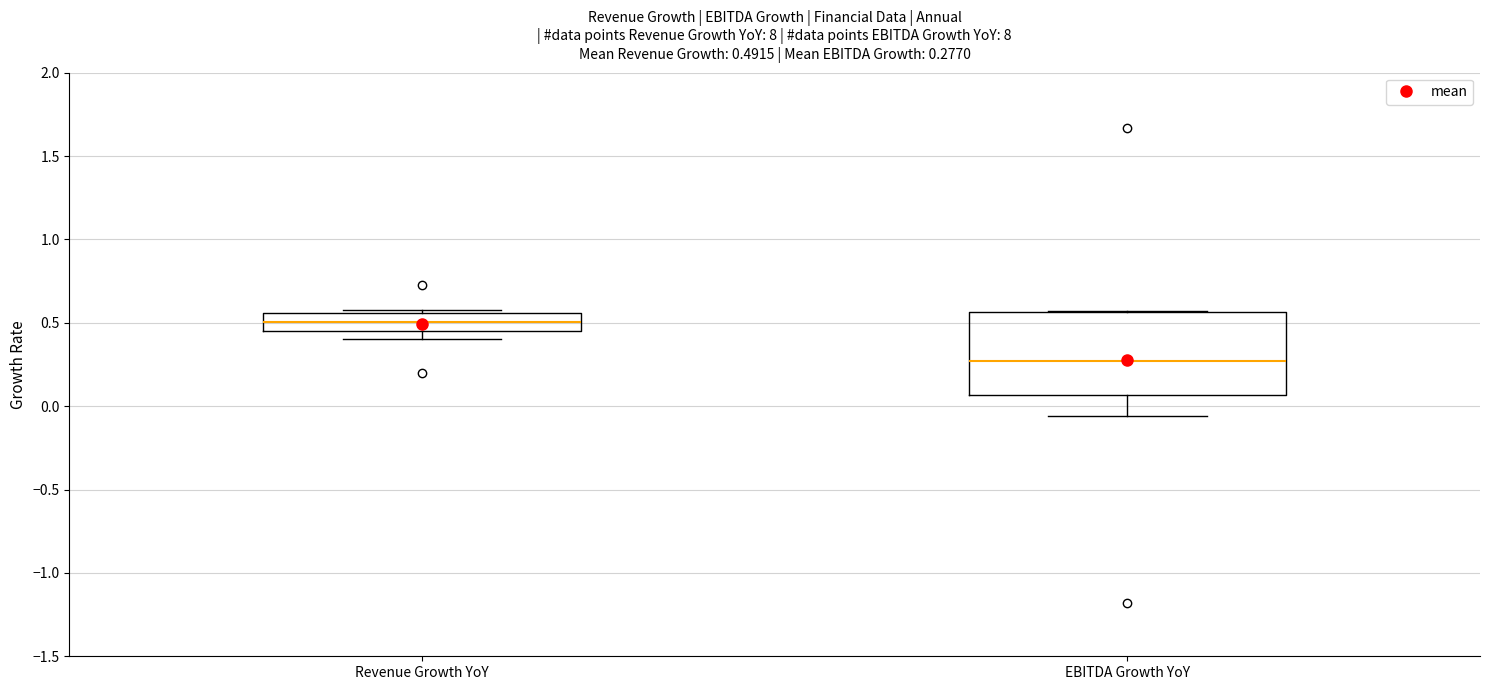

Which box is the tallest, from its lower edge to its upper edge?

EBITDA Growth YoY